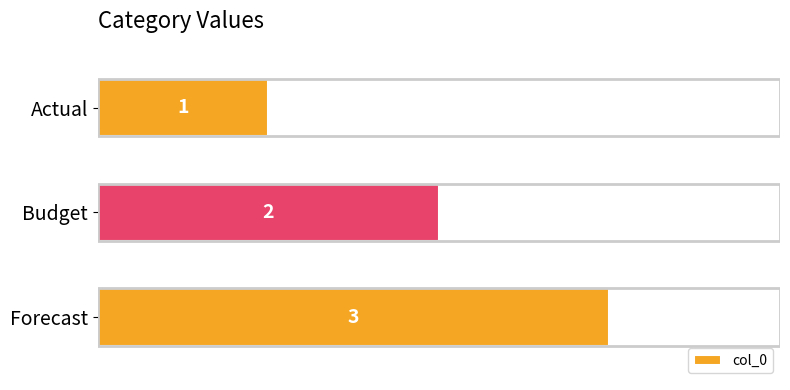

What position from the top is Actual?

1